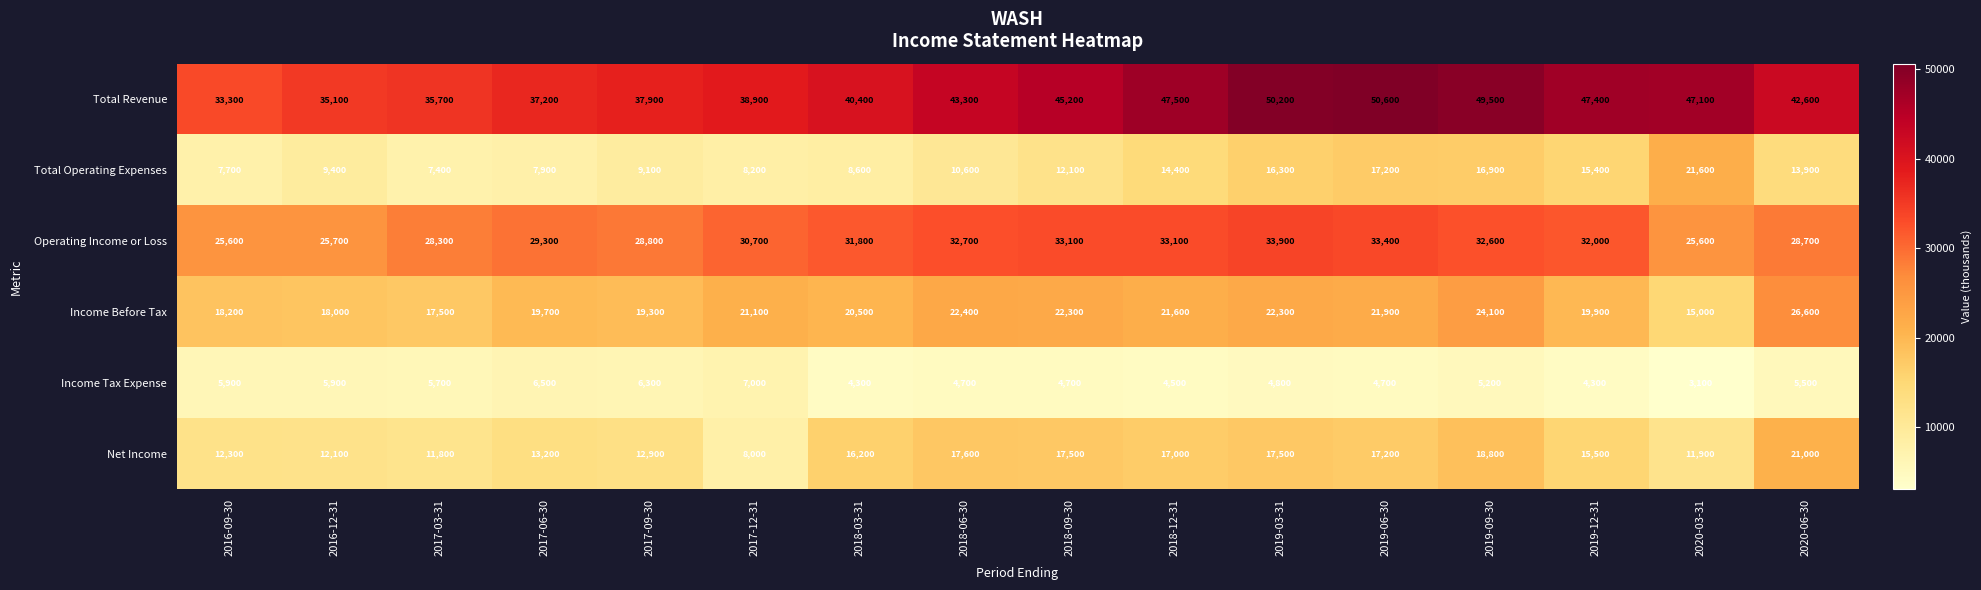

What is the difference between the second highest and second lowest values in the Income Before Tax series?

6600